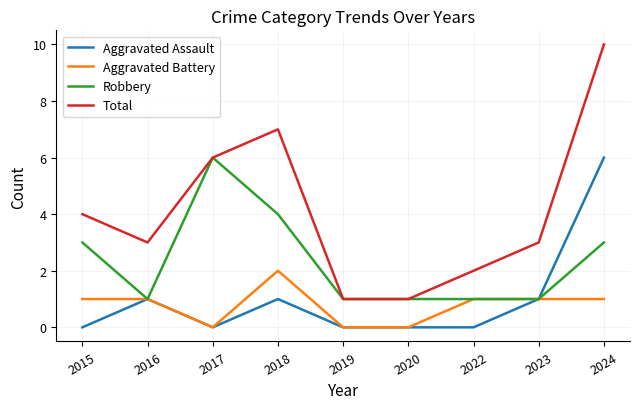

True or false: Total and Aggravated Battery intersect in this chart.

False